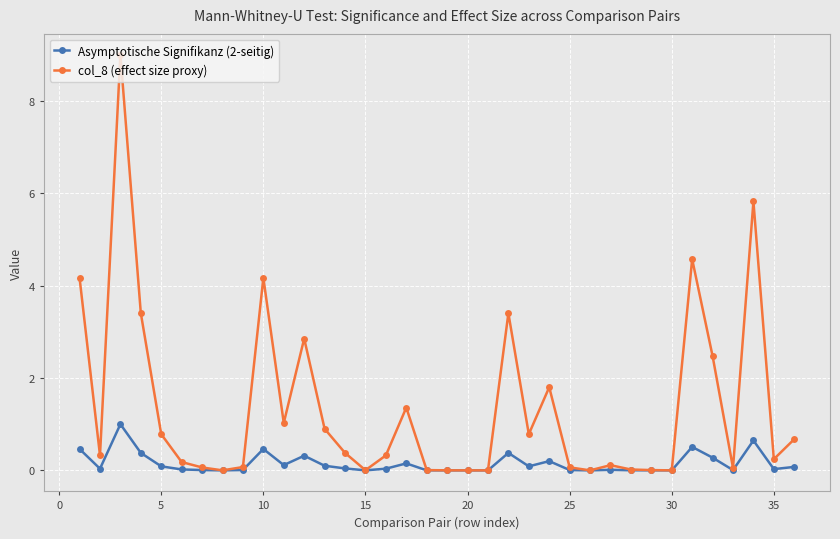

What is the difference between the maximum and second lowest values in the Asymptotische Signifikanz (2-seitig) series?

1.0